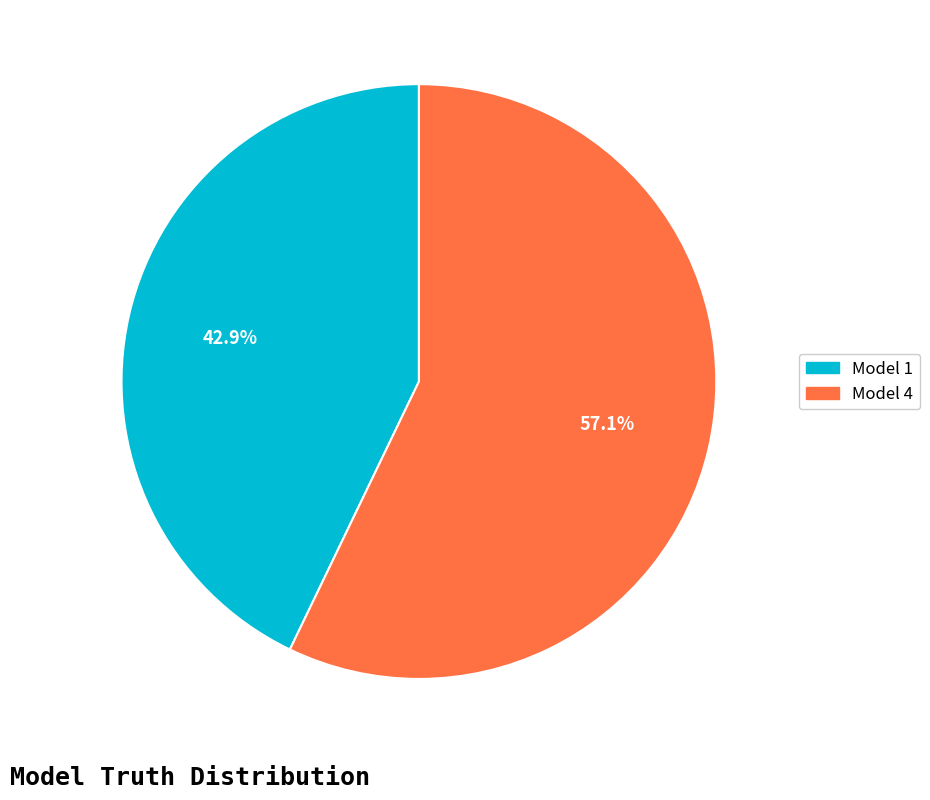

Is there any slice that represents more than half of the pie?

Yes